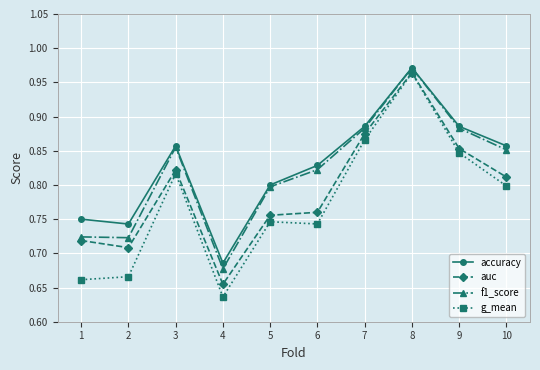

Which series has the widest spread of values?

g_mean